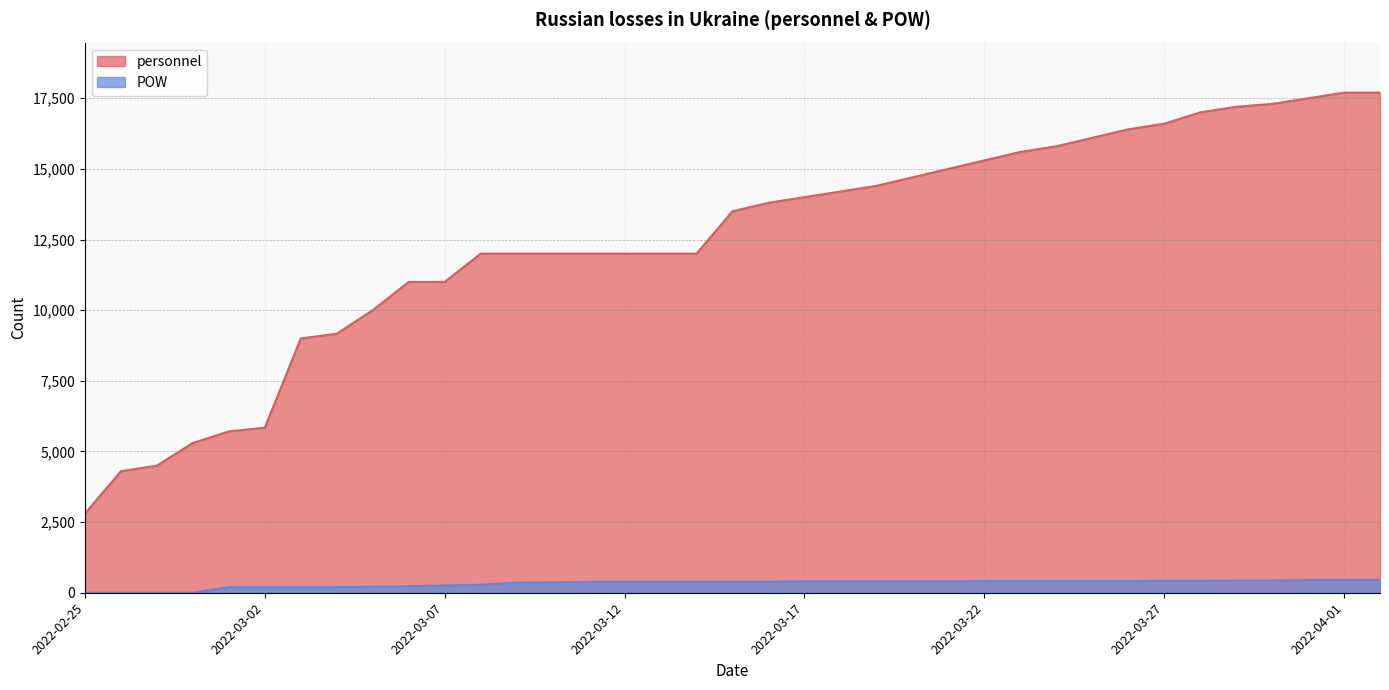

Does the chart have visible grid lines?

Yes